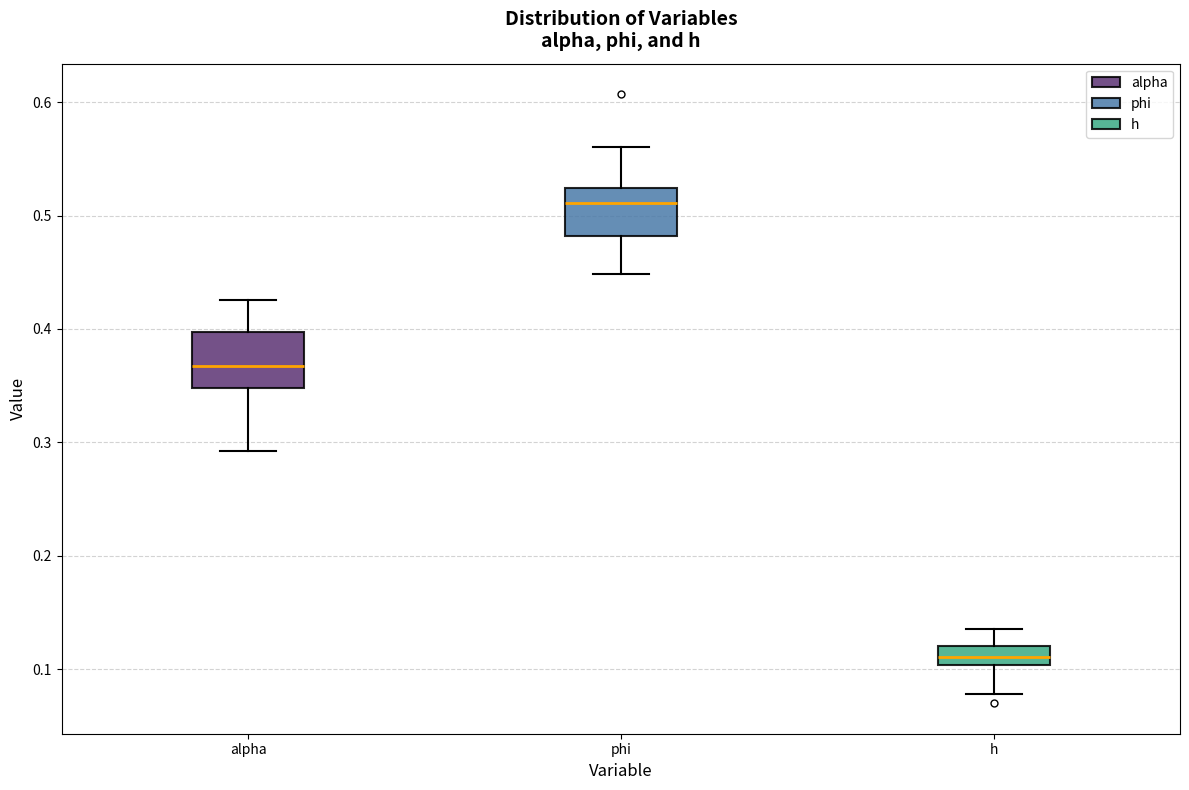

Reading left to right, transcribe this box plot: for each box, give where its median line is, the range the box spans, and where its two whiskers end, as read against the y-axis. The values are not printed on the chart, so give them approximately, as read against the axis.

alpha: median 0.37, box 0.35 to 0.40, whiskers 0.29 to 0.43
phi: median 0.51, box 0.48 to 0.52, whiskers 0.45 to 0.56
h: median 0.11, box 0.10 to 0.12, whiskers 0.08 to 0.14